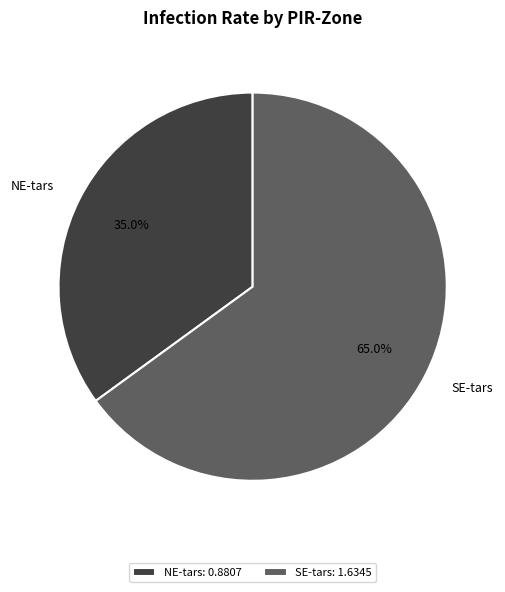

What is the largest slice in the pie chart?

SE-tars